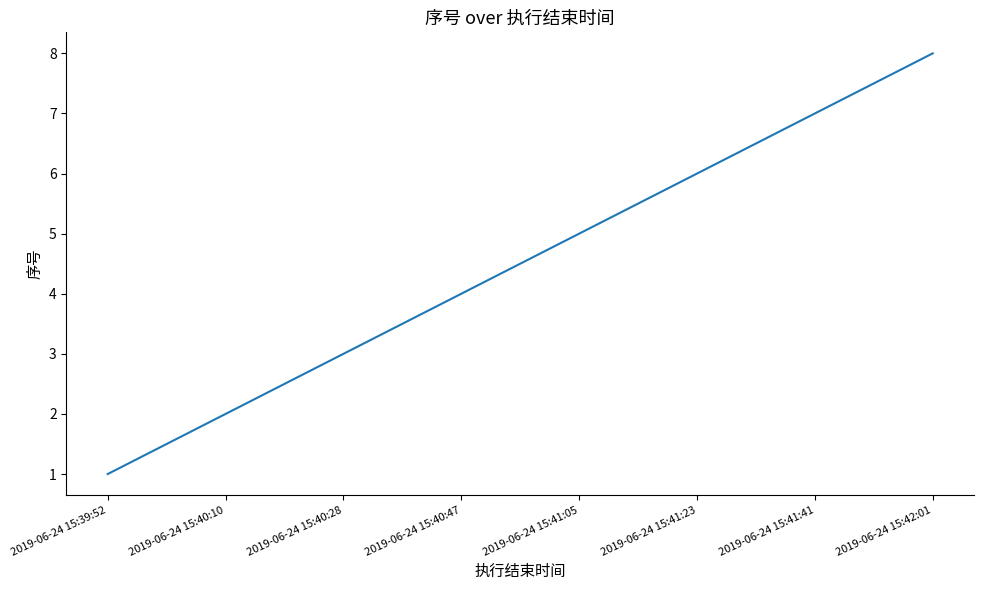

The value at 2019-06-24 15:41:23 is 6. True or false?

True